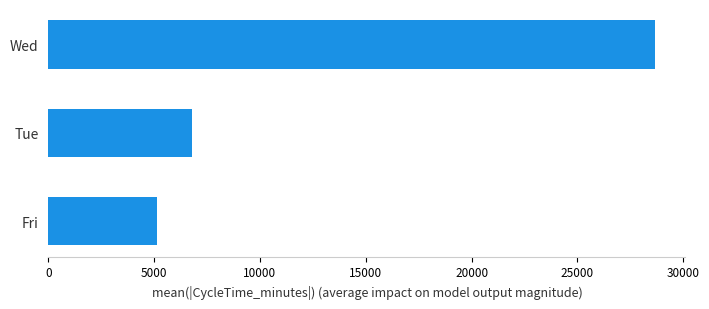

Reading top to bottom, extract all data points from this chart.

Wed=28673.0	Tue=6794.5	Fri=5113.1